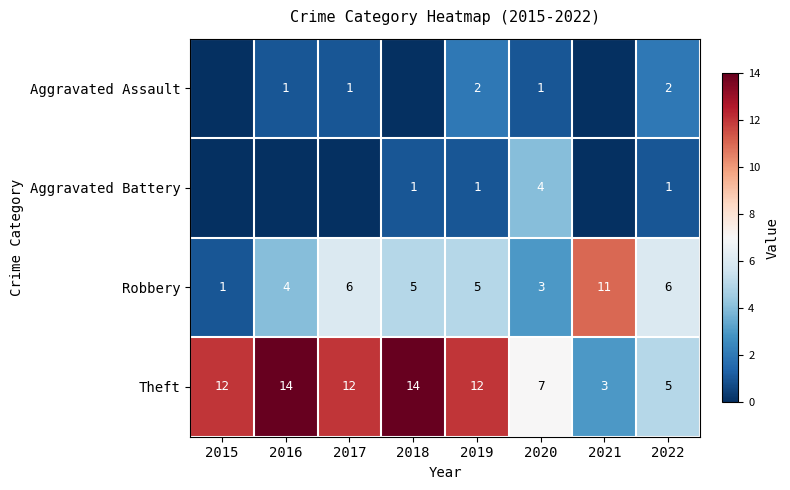

At which category does the chart reach its minimum across all series?

2015